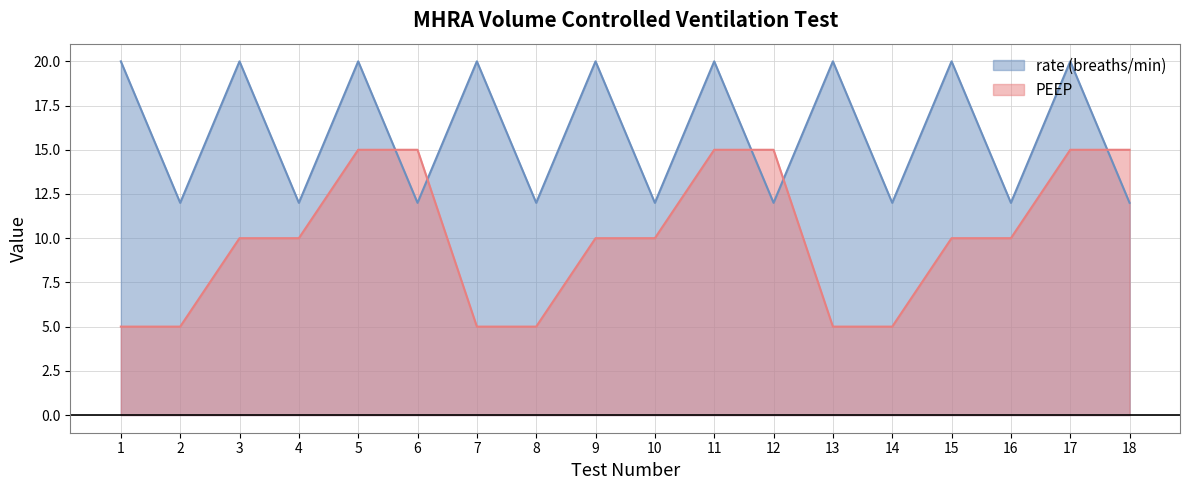

At which label does PEEP first exceed 10?

5